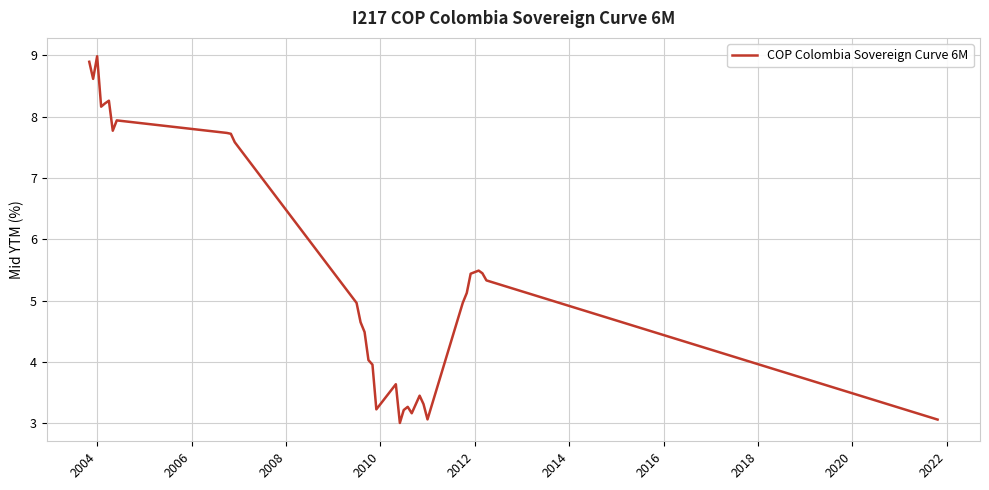

What is the maximum value shown in the chart?

9.0